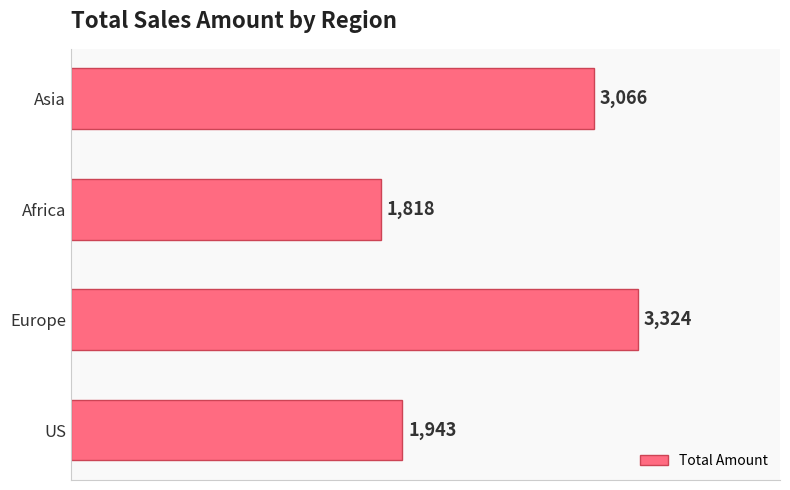

Reading bottom to top, transcribe all the data shown in this chart.

1943	3324	1818	3066